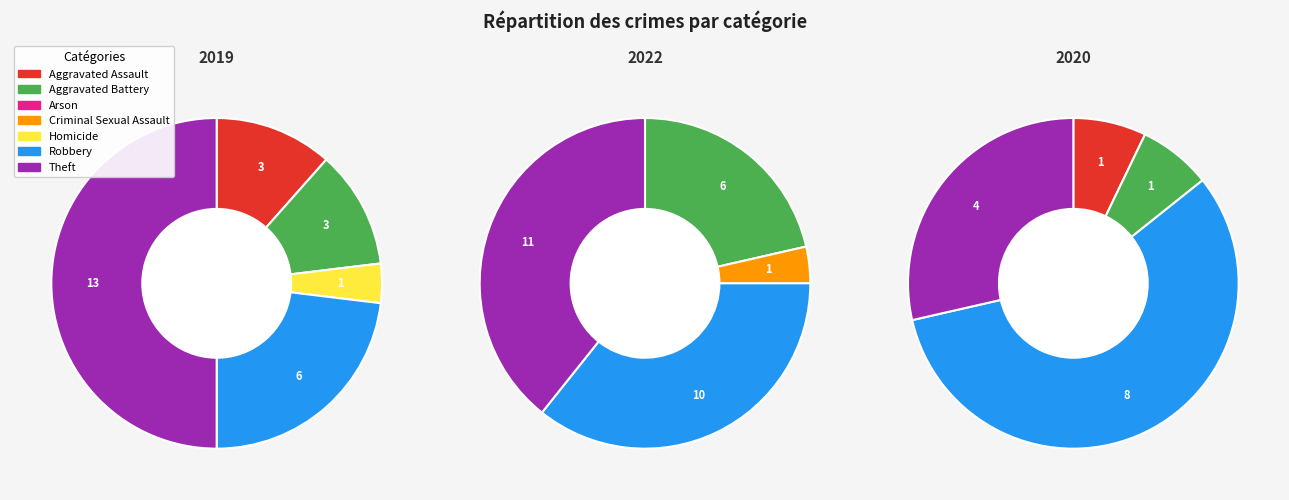

Is it true that 3 is 1% of the pie?

False